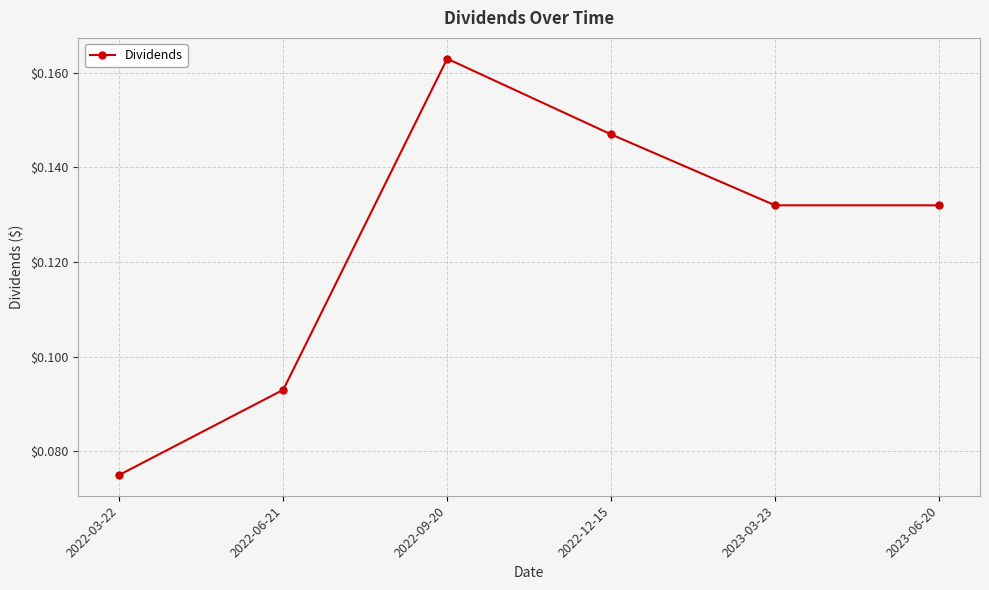

What is the label of the 5th point from the left?

2023-03-23